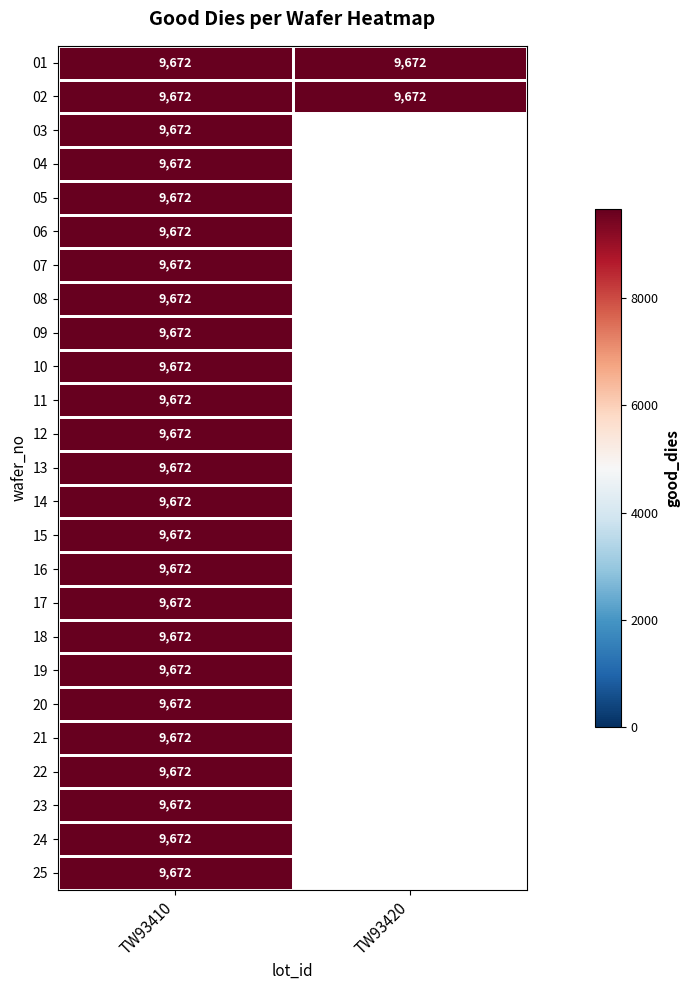

What is the total value across all series at 15?

9672